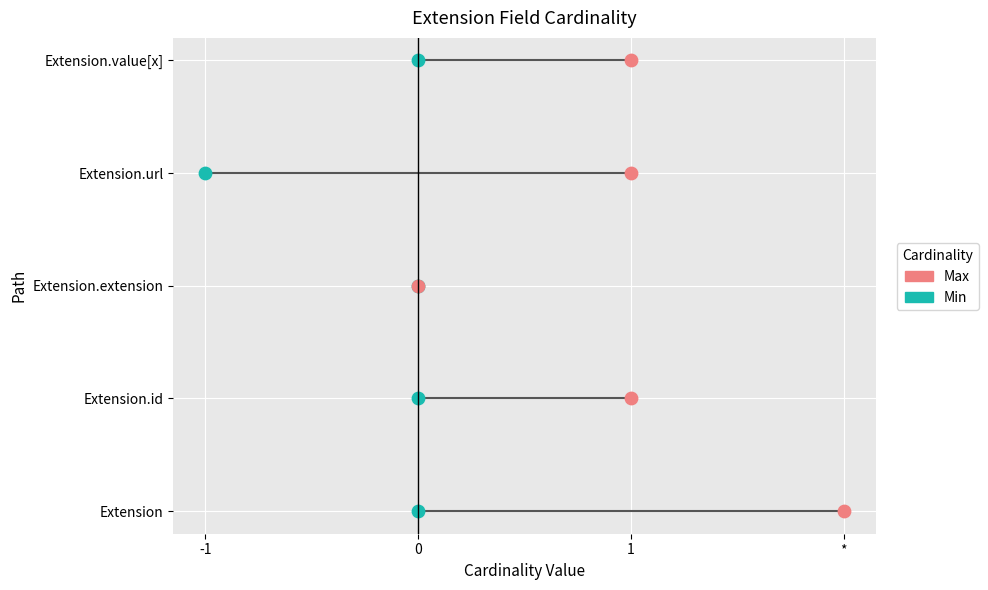

Which series reaches the minimum Y coordinate?

Min